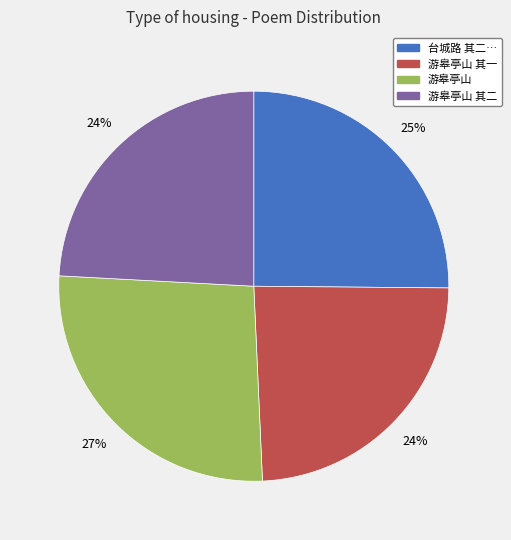

To the nearest percent, what portion does 游皋亭山 其二 represent?

24%